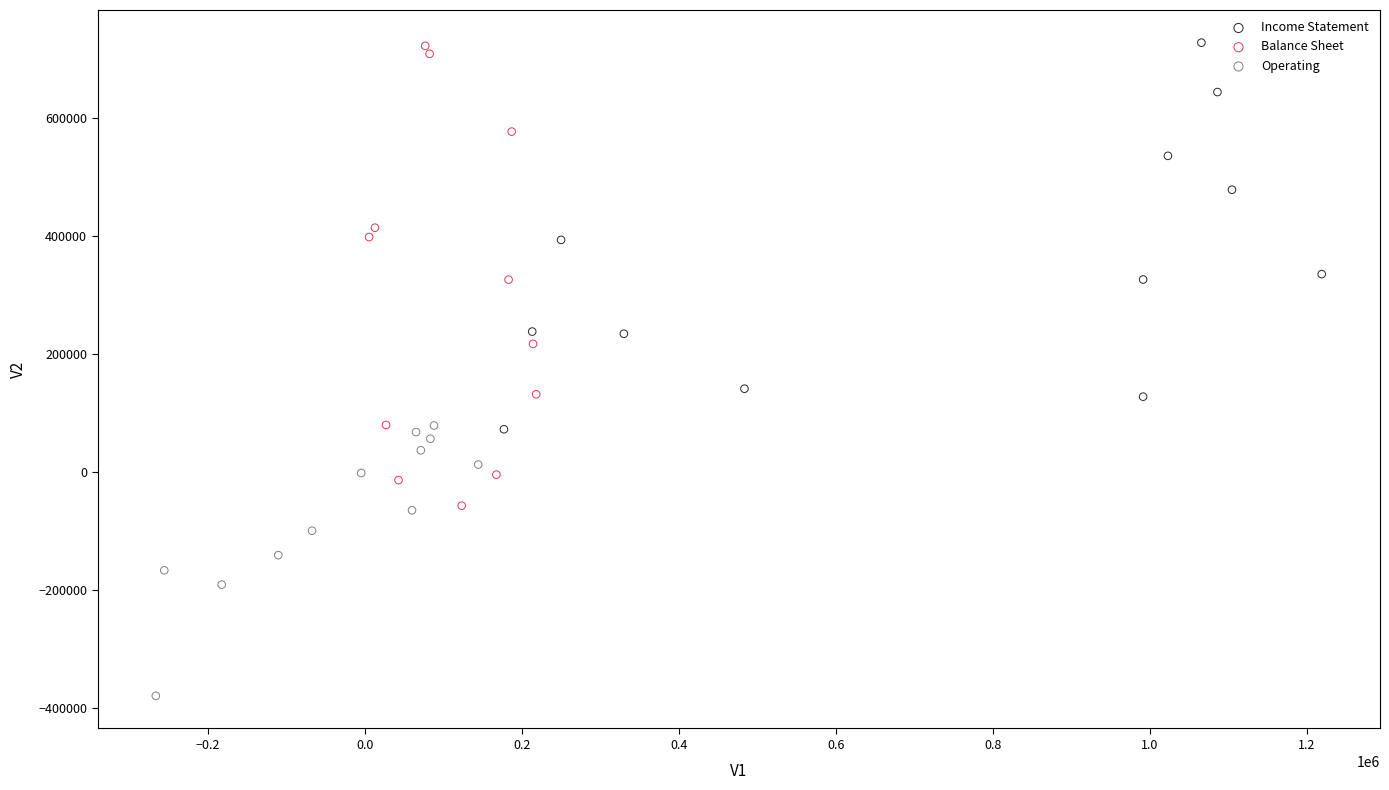

Which series contains the lowest Y value?

Operating